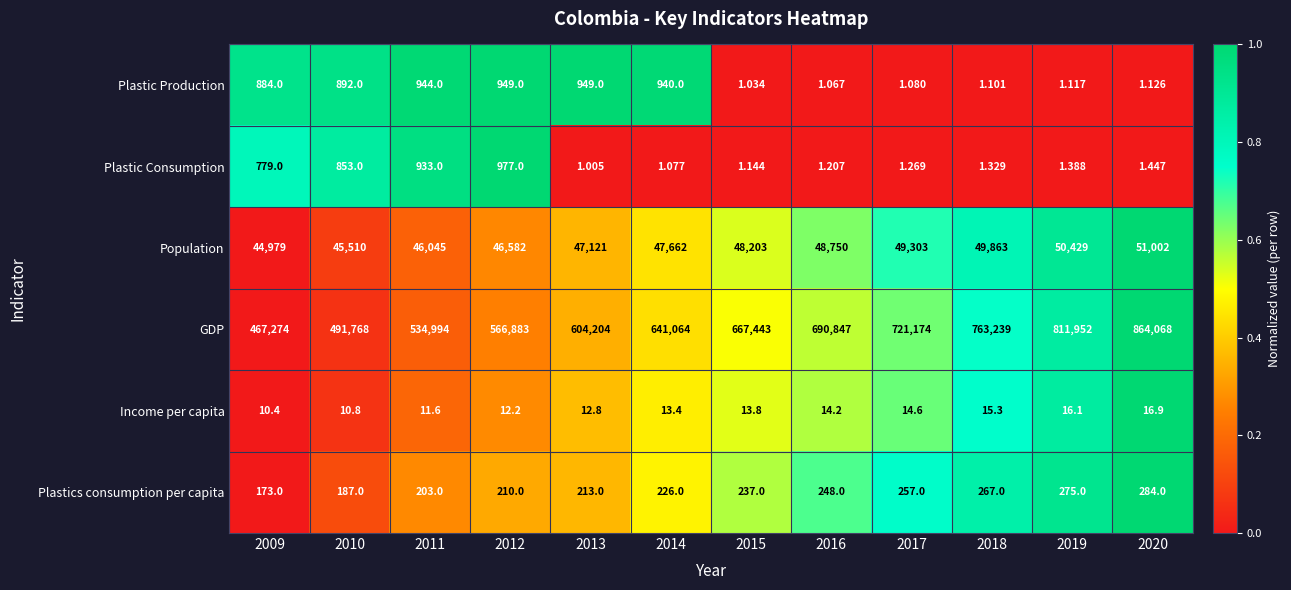

List the series in order of their peak value, lowest first.

Income per capita, Plastics consumption per capita, Plastic Production, Plastic Consumption, Population, GDP